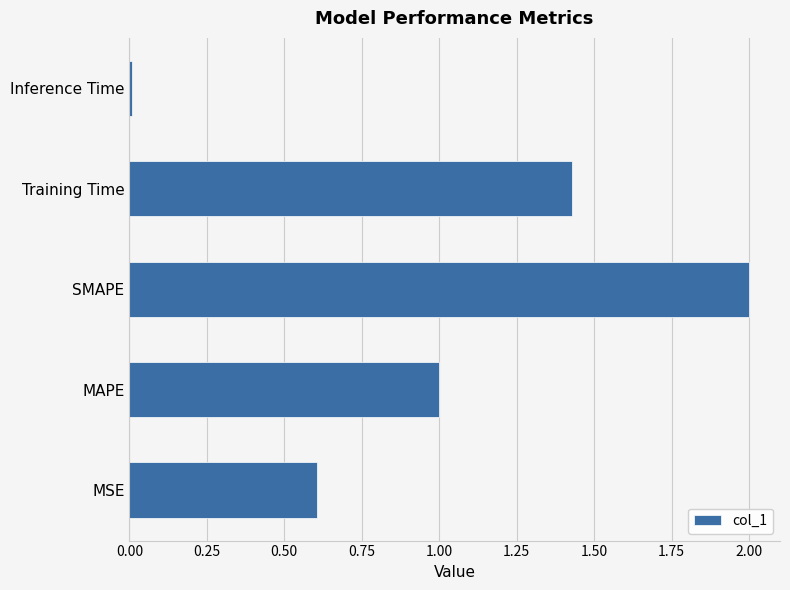

What is the sum of all values?

5.0